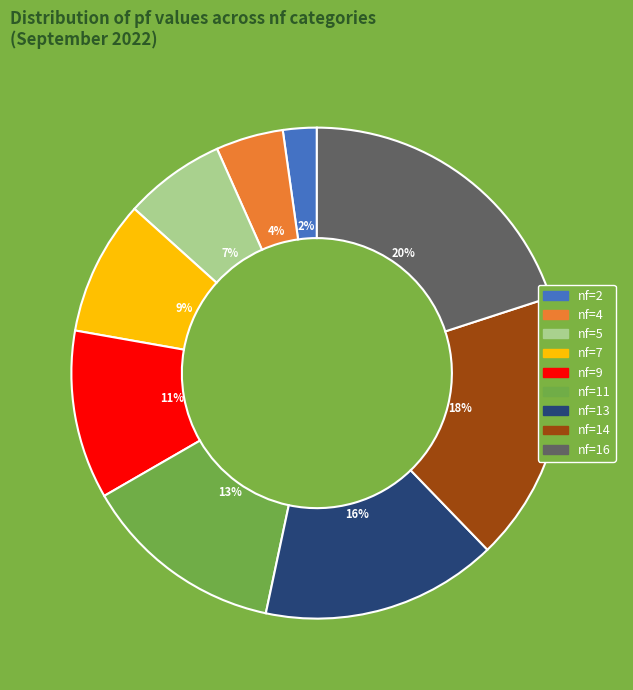

To the nearest percent, what is the difference between the largest and smallest slice percentages?

18%